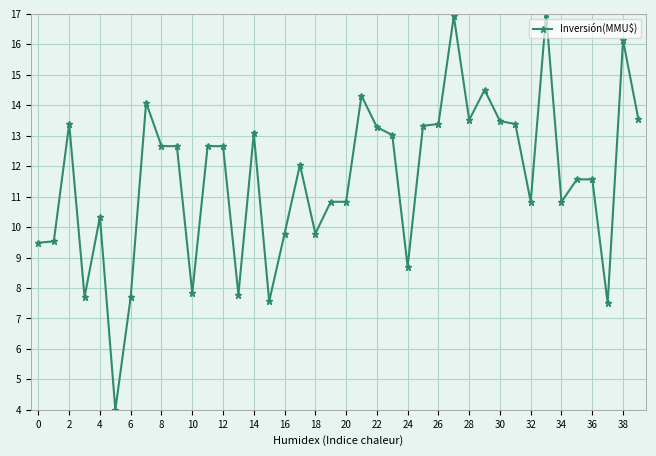

What is the difference between the maximum and minimum values?

13.0